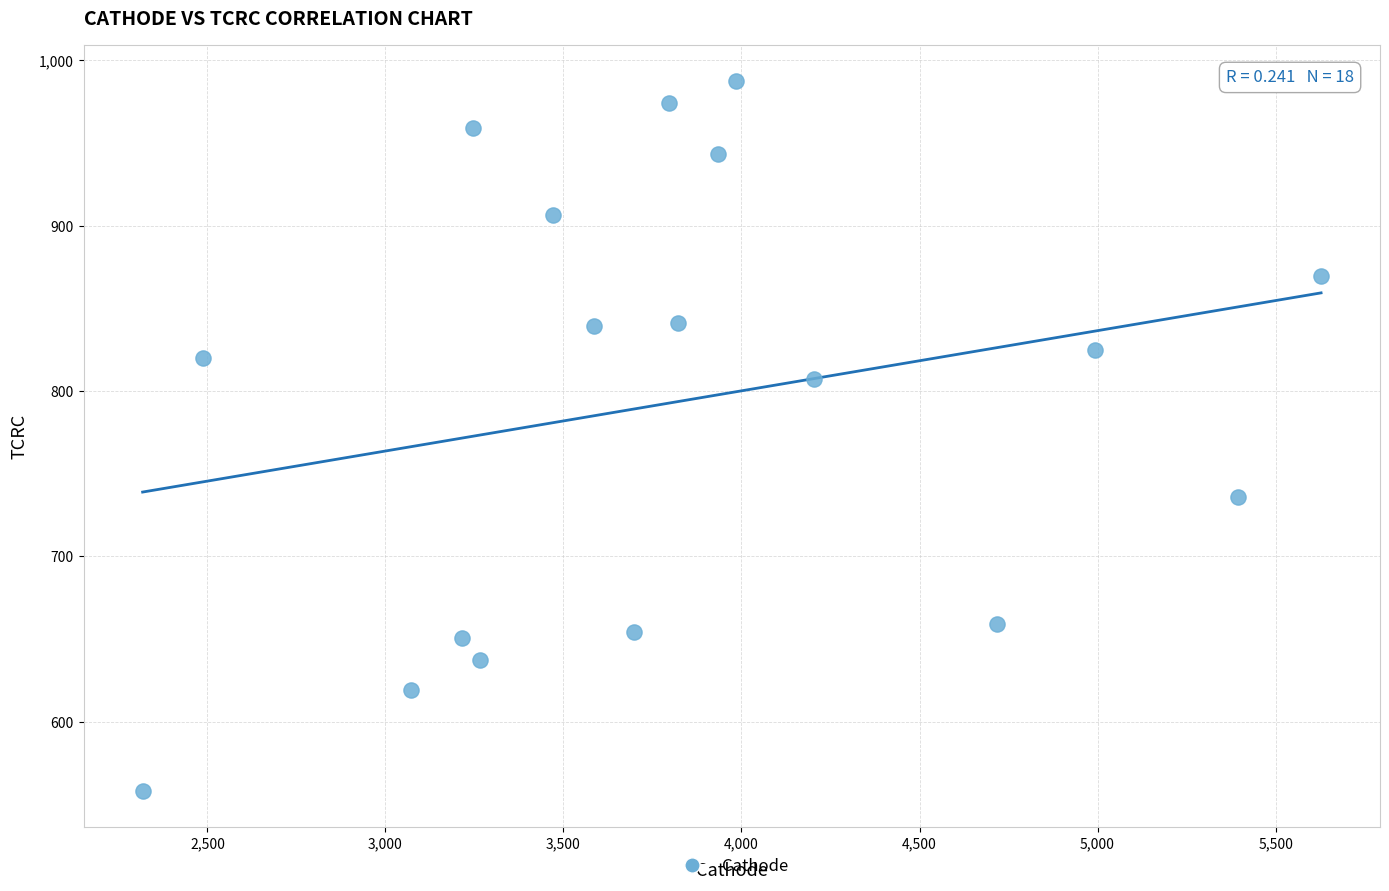

What is the range of X values (max minus min)?

3309.9